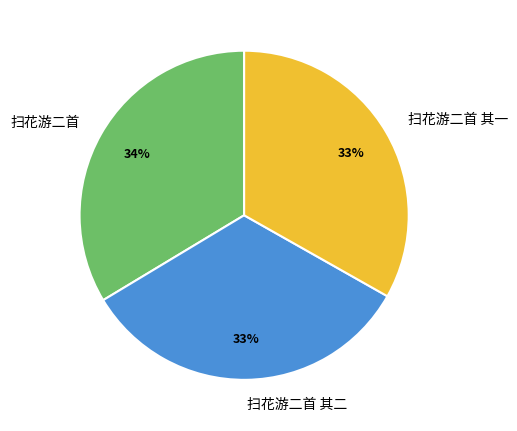

Approximately how many times larger is the value at 扫花游二首 compared to 扫花游二首 其二?

1.0